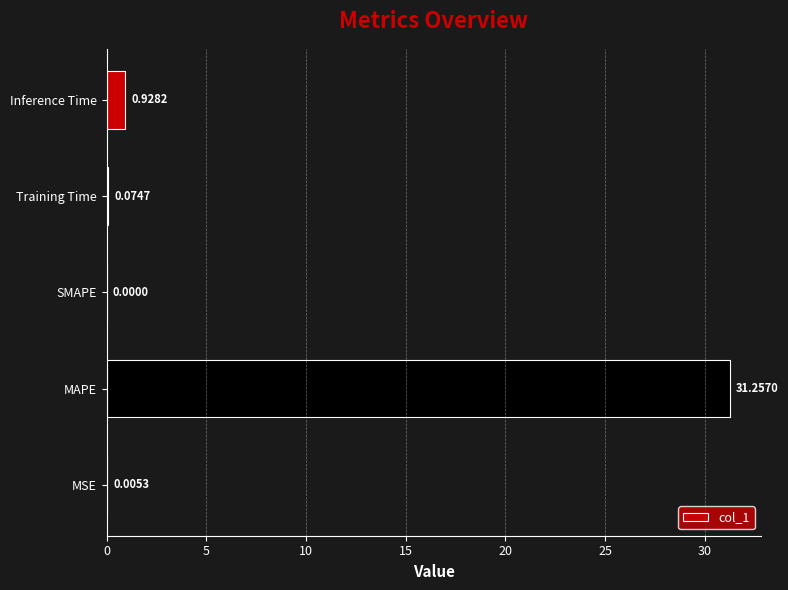

What is the sum of the values at MAPE and Inference Time?

32.2